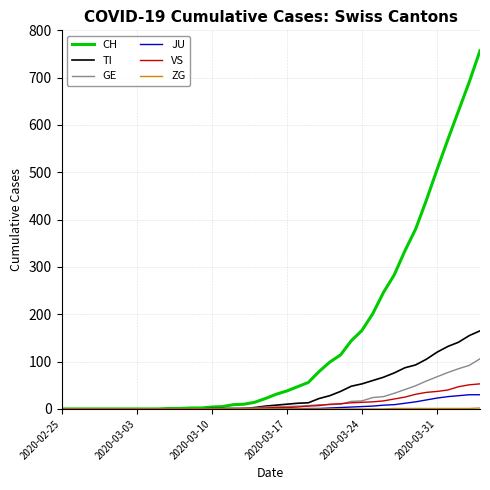

What is the maximum value for CH?

757